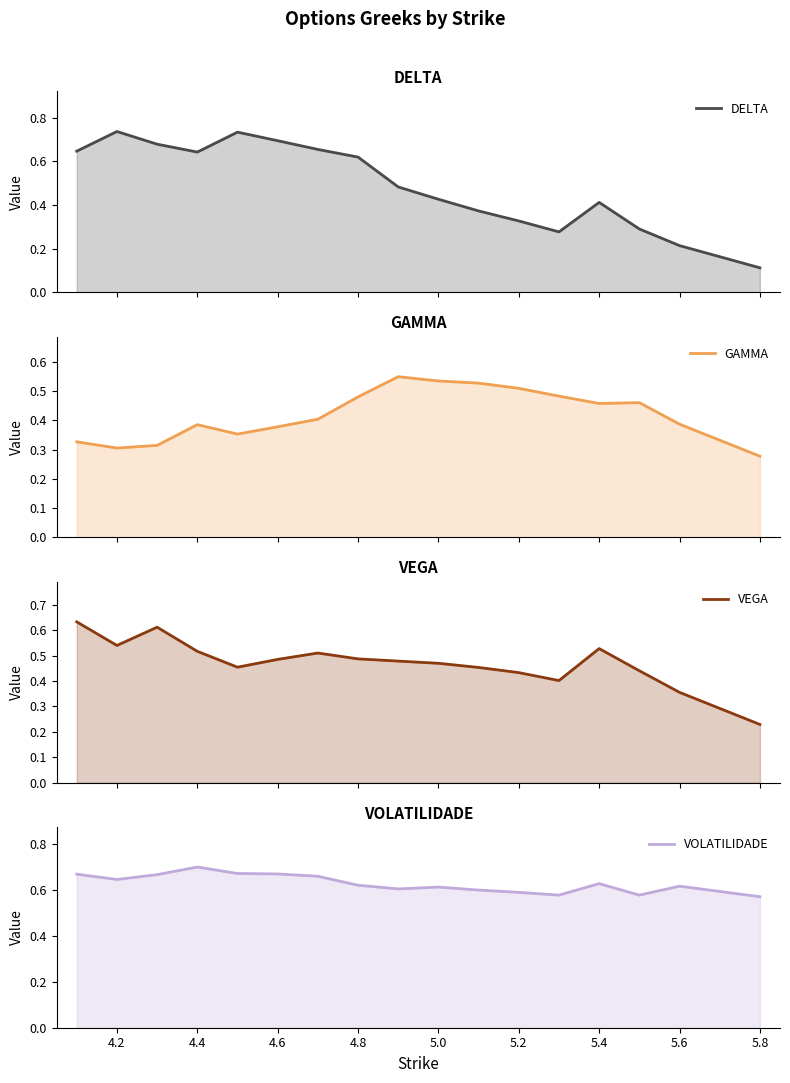

What is the maximum value shown in the chart?

0.7